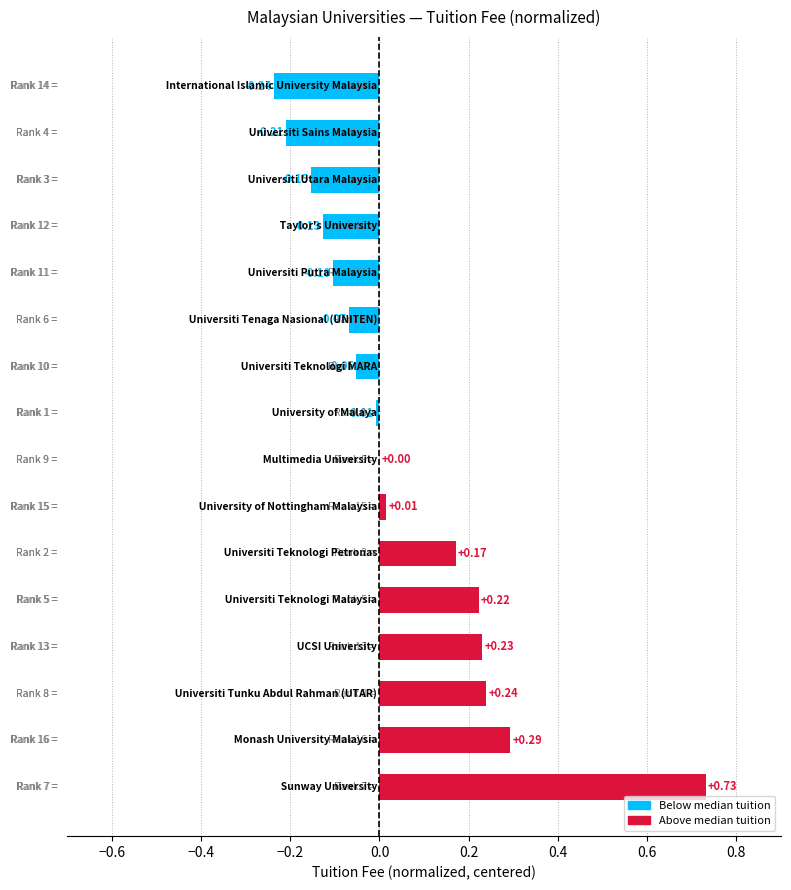

What is the sum of all values?

0.9